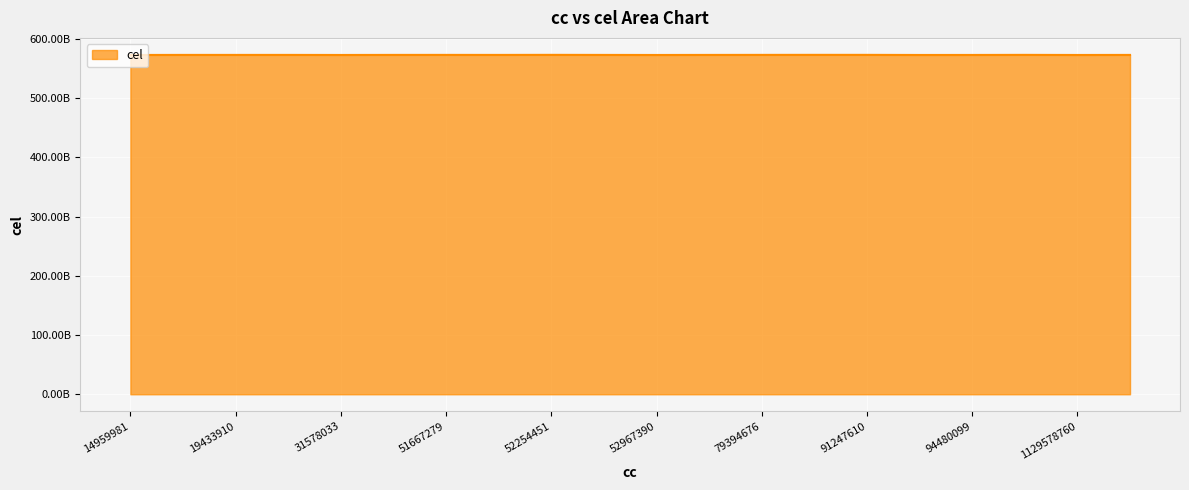

Does the chart have visible grid lines?

Yes